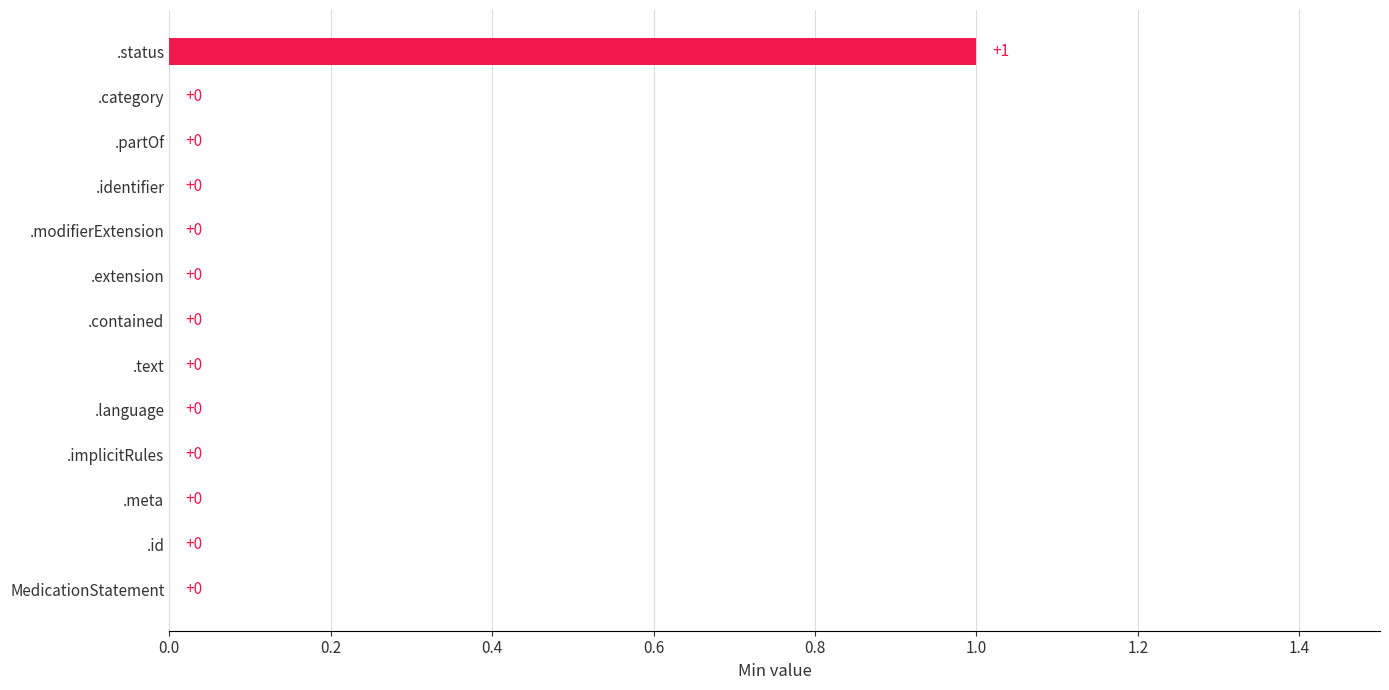

The value at .category is 0. True or false?

True